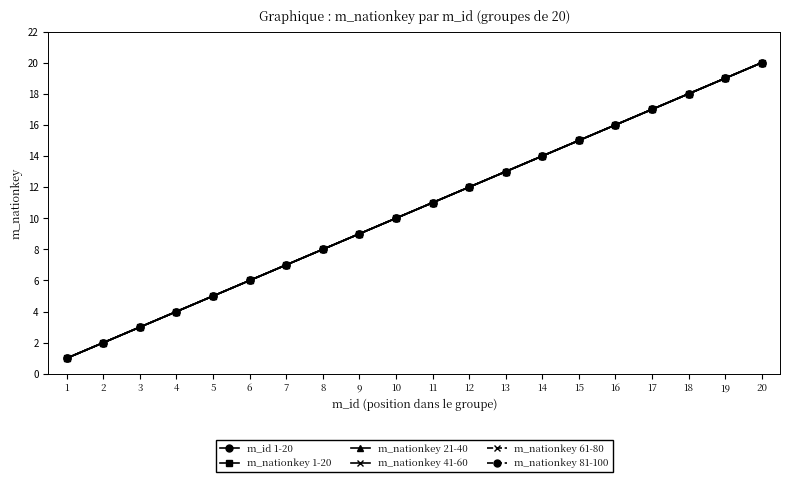

What is the difference between the maximum and second lowest values in the m_nationkey 21-40 series?

18